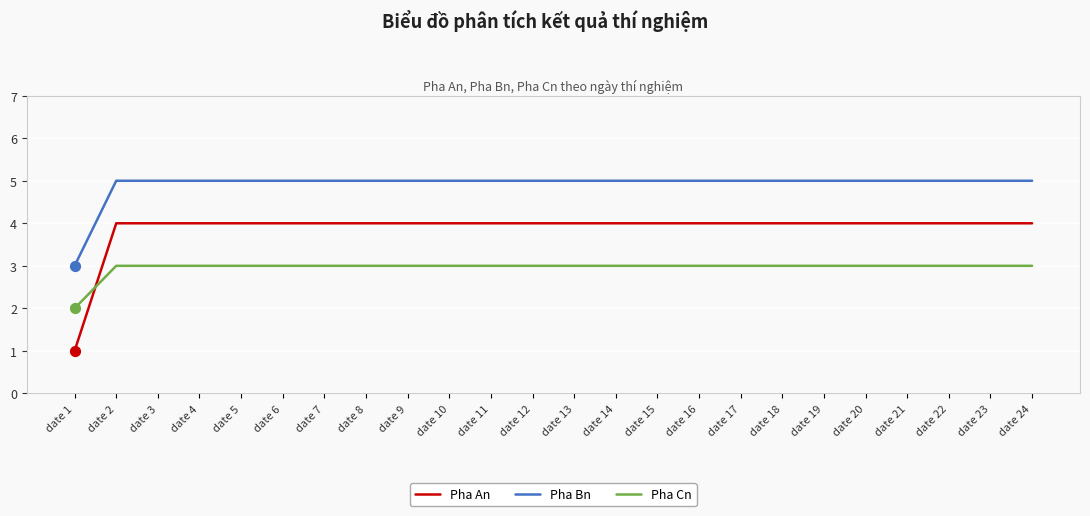

What are all the series names shown in the legend?

Pha An, Pha Bn, Pha Cn